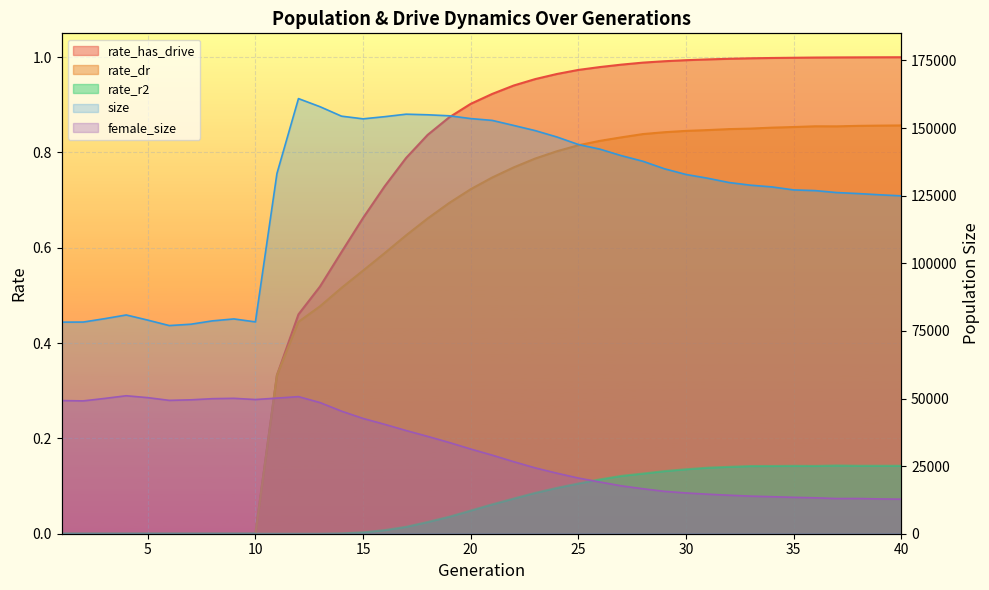

Rank the series by their maximum value, from highest to lowest.

size, female_size, rate_has_drive, rate_dr, rate_r2